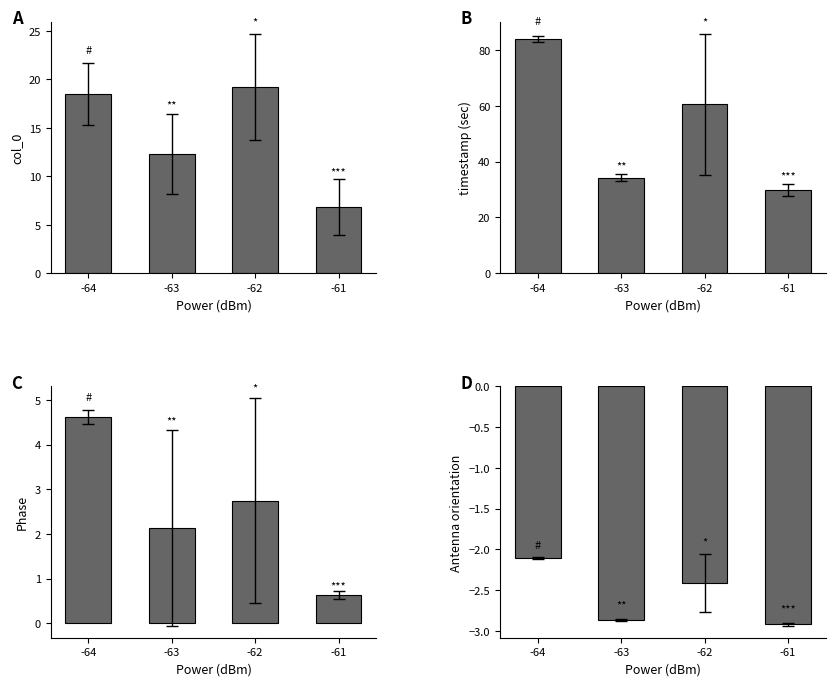

What is the difference between the maximum and minimum values in the Antenna orientation series?

0.8